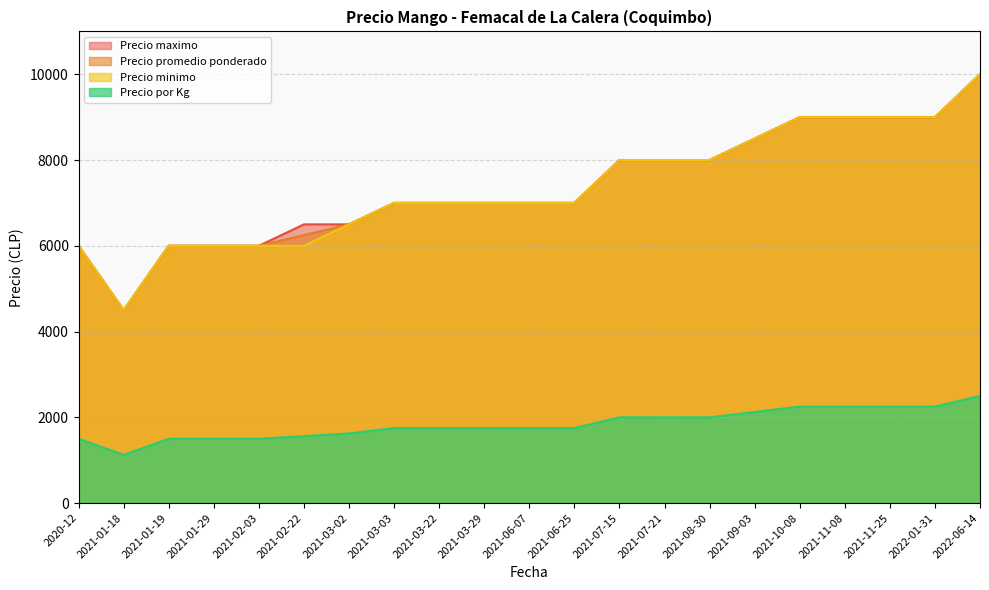

What is the minimum value for Precio promedio ponderado?

4500